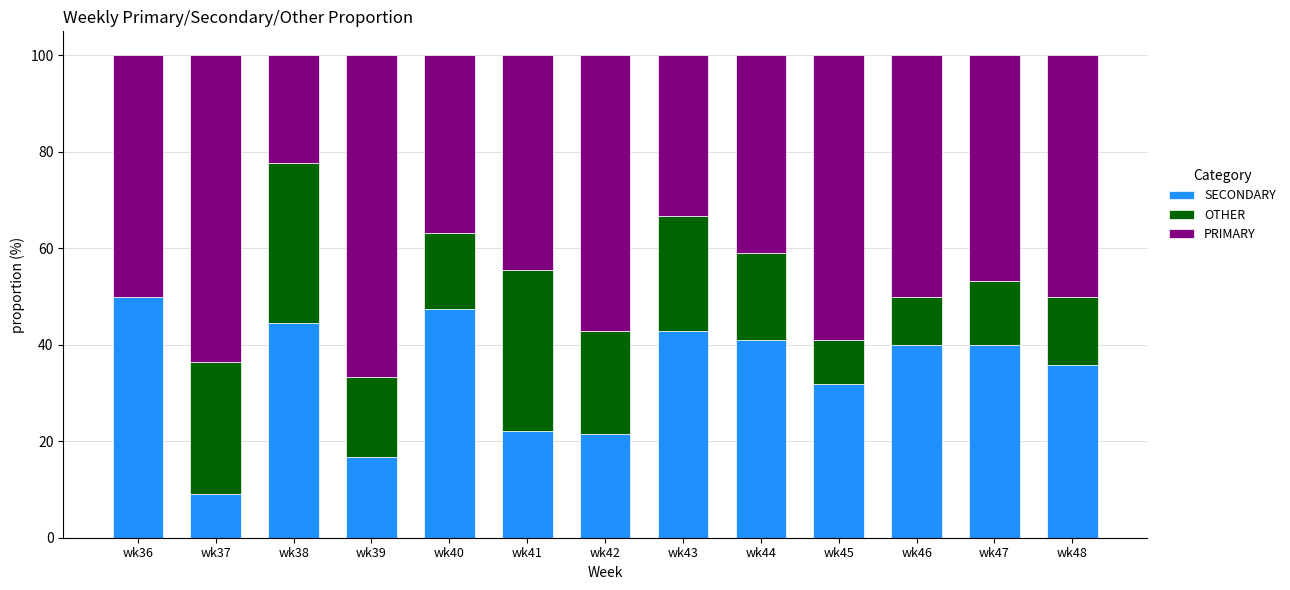

What is the total value across all series at wk45?

100.0